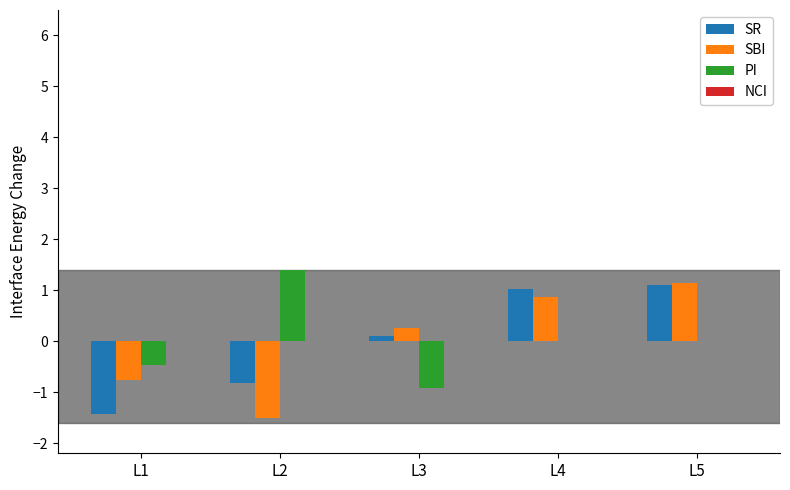

How many data points does each series have?

5